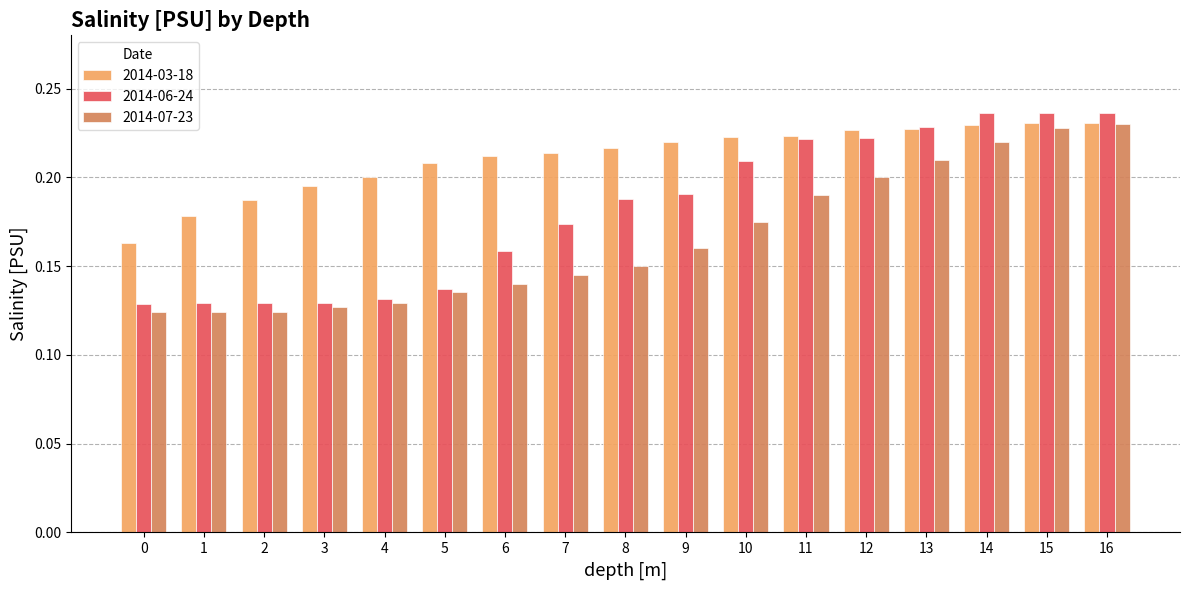

Which series has the widest spread of values?

2014-06-24